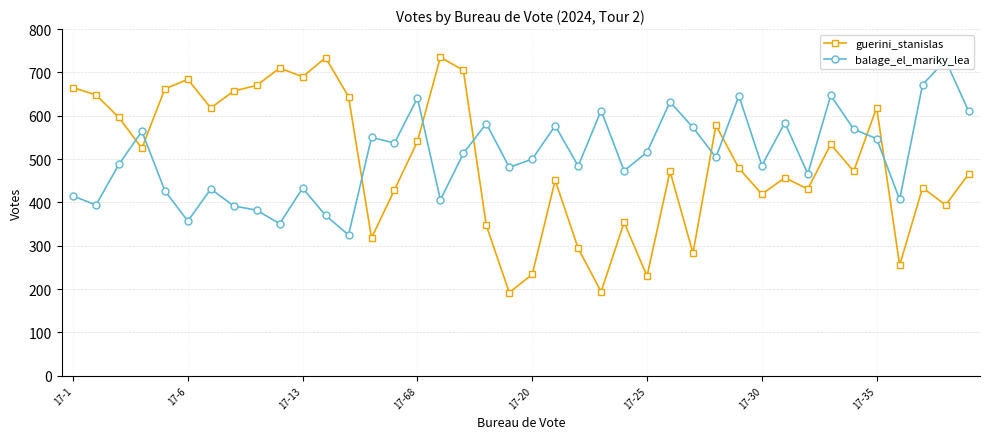

Where does the guerini_stanislas series first go above 479?

17-1